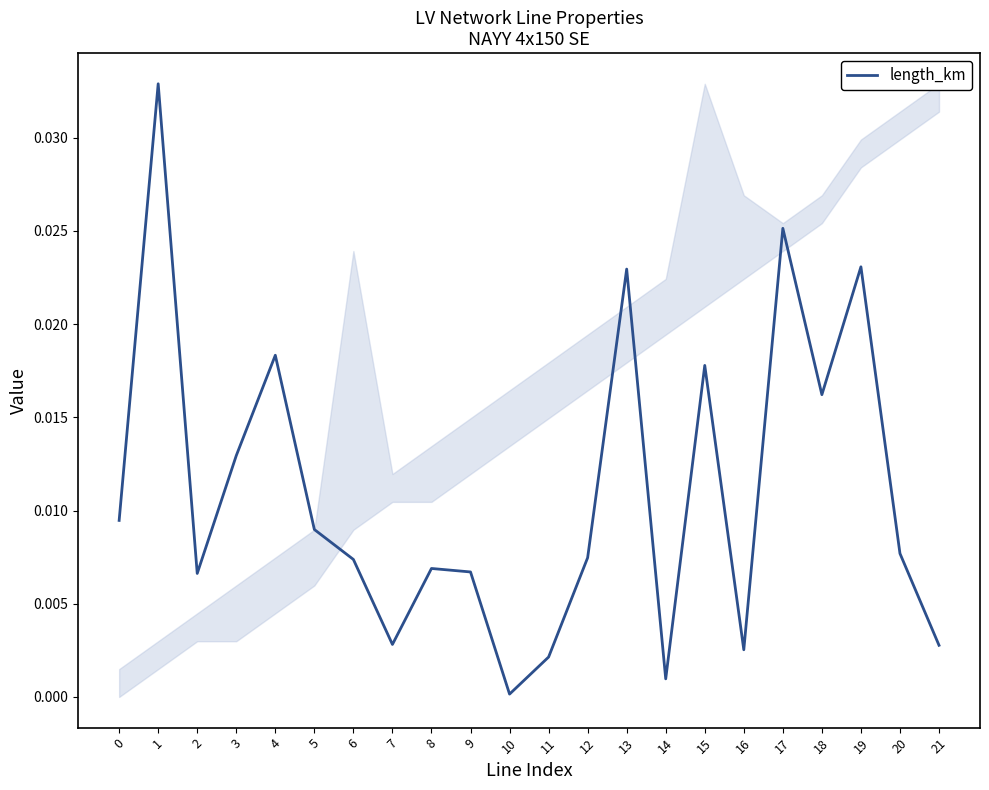

How many distinct data groups are displayed?

1